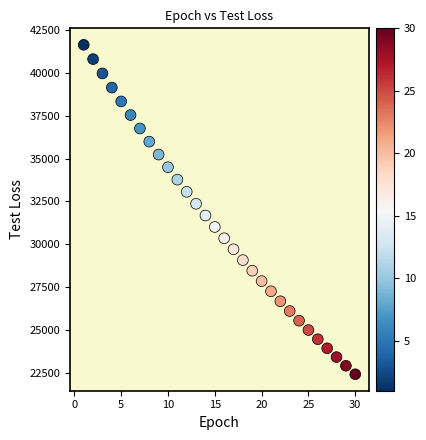

What is the range of X values (max minus min)?

29.0